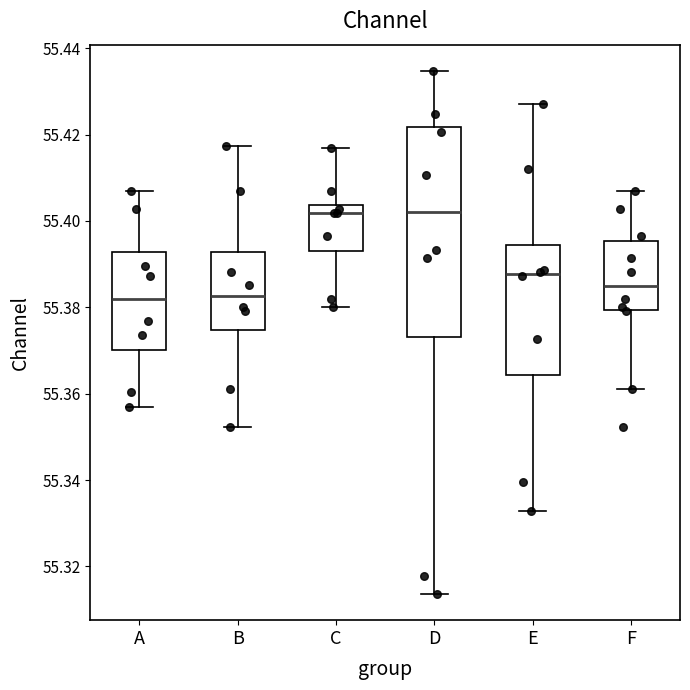

Reading left to right, transcribe this box plot: for each box, give where its median line is, the range the box spans, and where its two whiskers end, as read against the y-axis. The values are not printed on the chart, so give them approximately, as read against the axis.

A: median 55.382, box 55.370 to 55.392, whiskers 55.356 to 55.406
B: median 55.382, box 55.374 to 55.392, whiskers 55.352 to 55.418
C: median 55.402, box 55.392 to 55.404, whiskers 55.380 to 55.416
D: median 55.402, box 55.374 to 55.422, whiskers 55.314 to 55.434
E: median 55.388, box 55.364 to 55.394, whiskers 55.332 to 55.428
F: median 55.386, box 55.380 to 55.396, whiskers 55.362 to 55.406